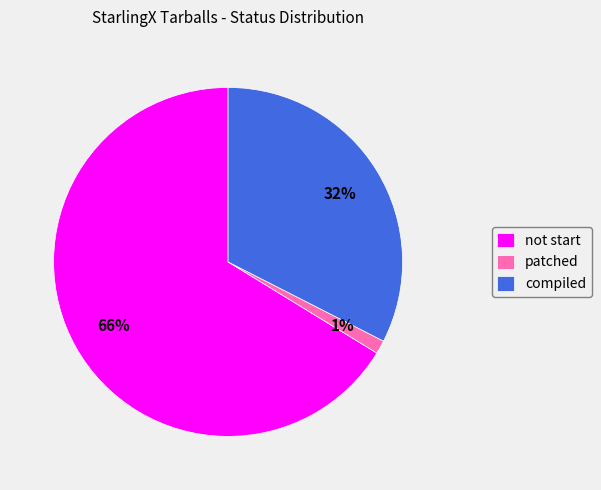

Which has a higher value, not start or patched?

not start